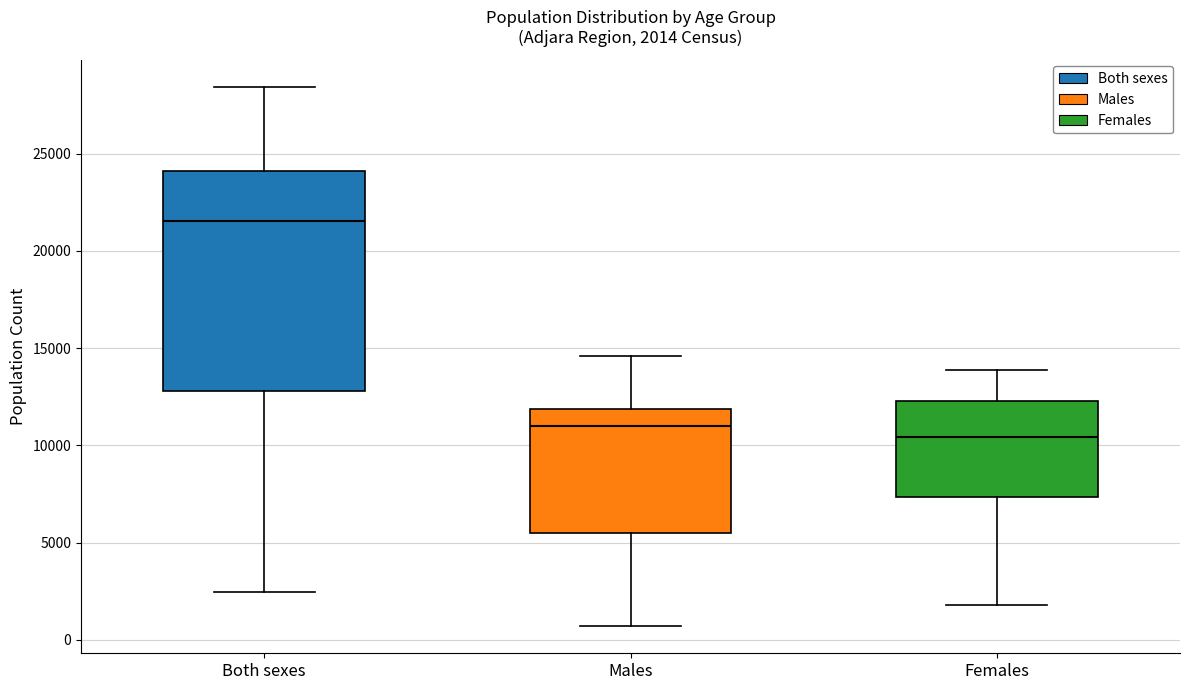

Comparing the boxes themselves (not the whiskers), which one is the tallest?

Both sexes